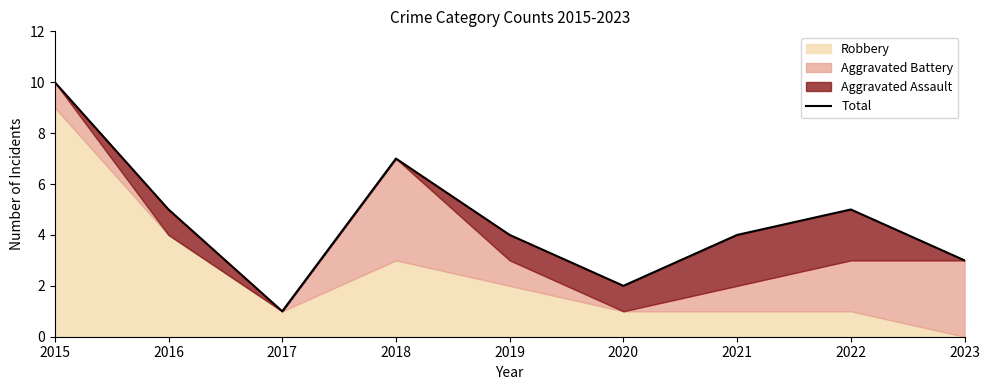

Read the value at 2016.

5